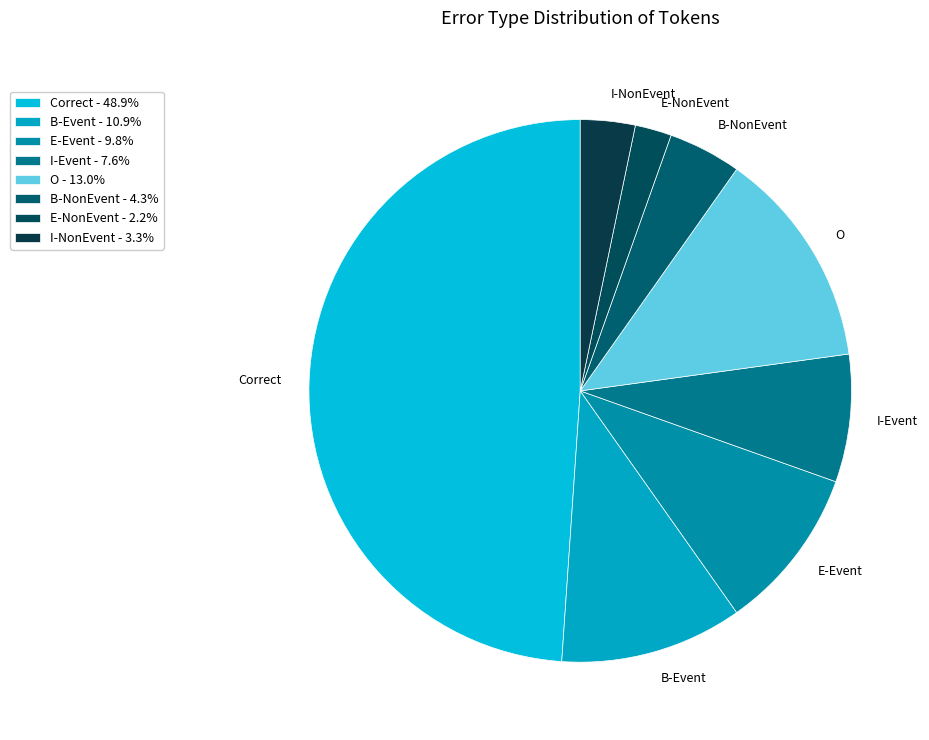

How many slices are in this pie chart?

8